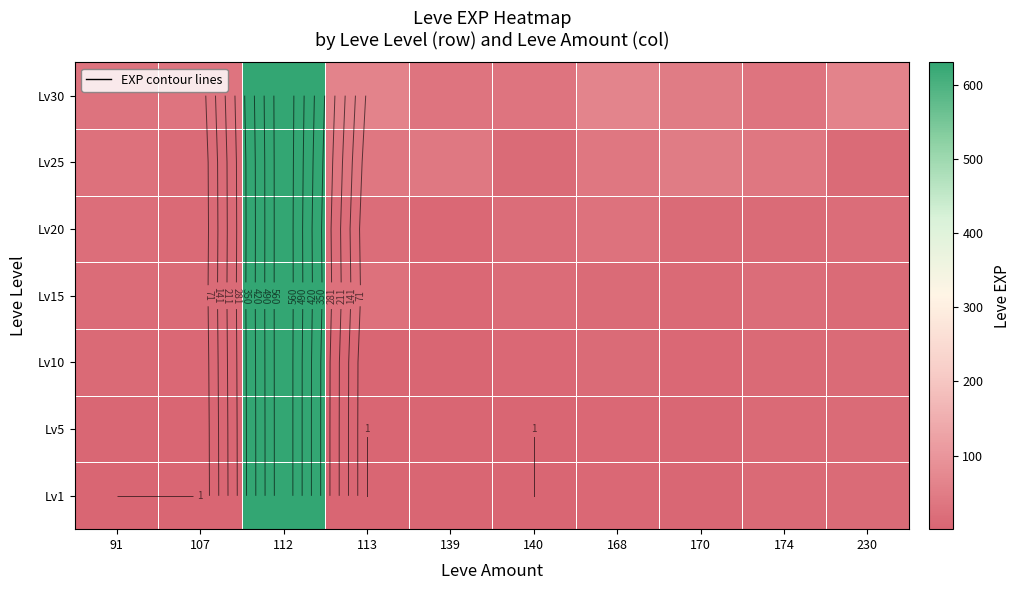

The Lv30 series shows 28 at 230. True or false?

False